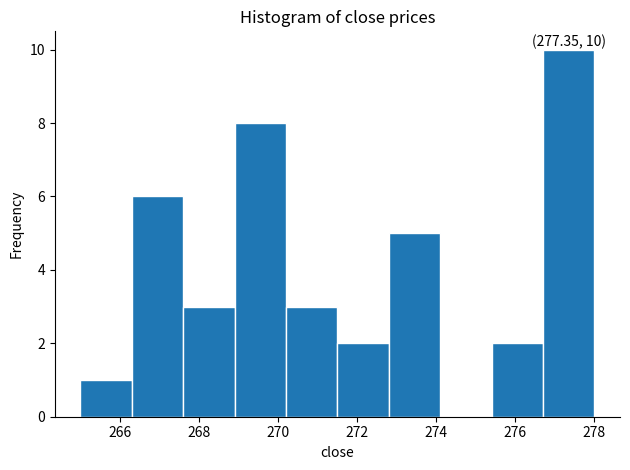

Which range on the x-axis has the tallest bar?

276.7 to 278.0